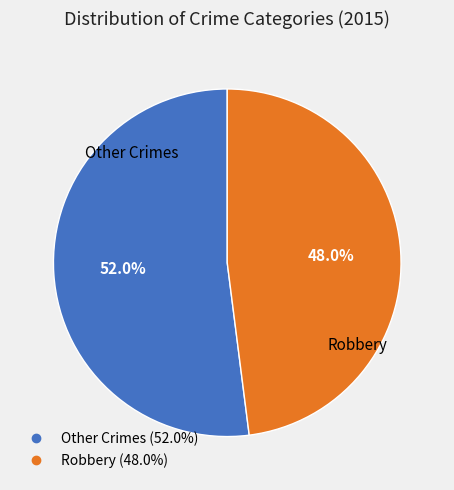

How many slices are in this pie chart?

2